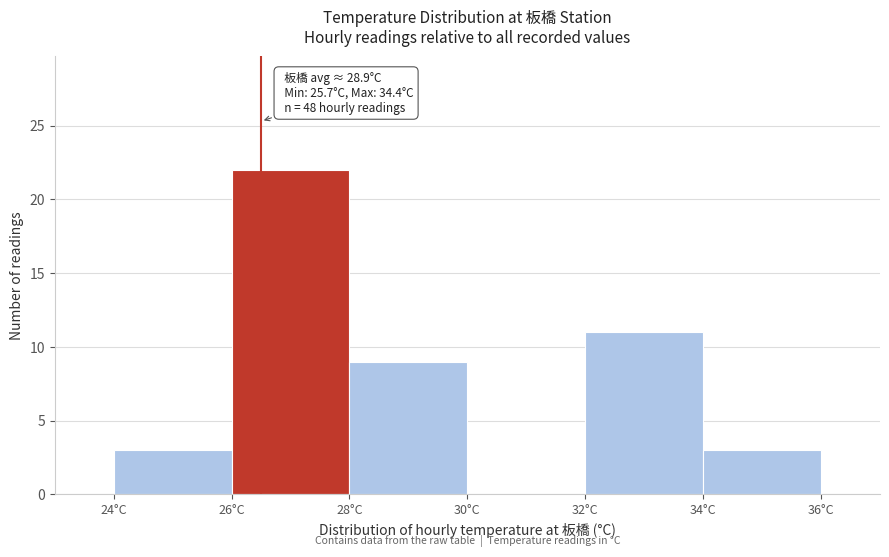

Which range on the x-axis has the tallest bar?

26 to 28